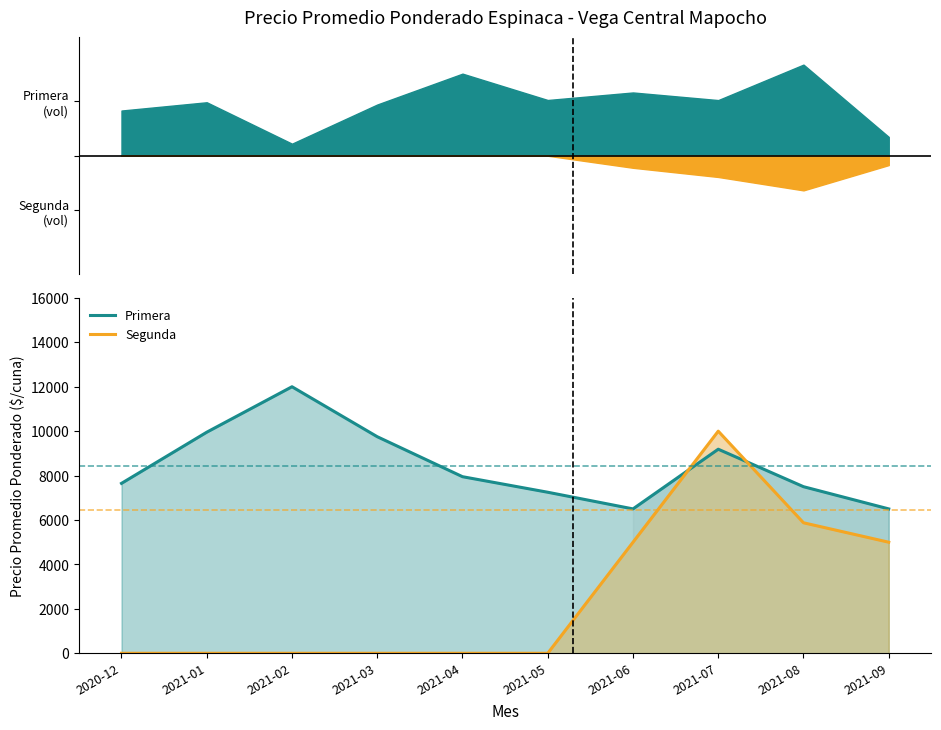

What position from the left is 2021-02?

3